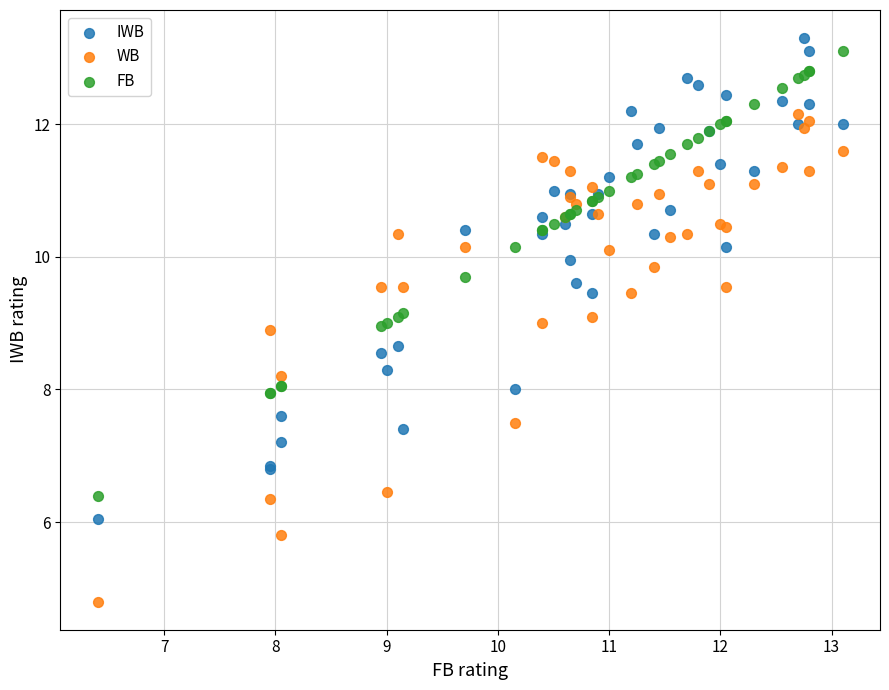

Which series reaches the minimum Y coordinate?

WB